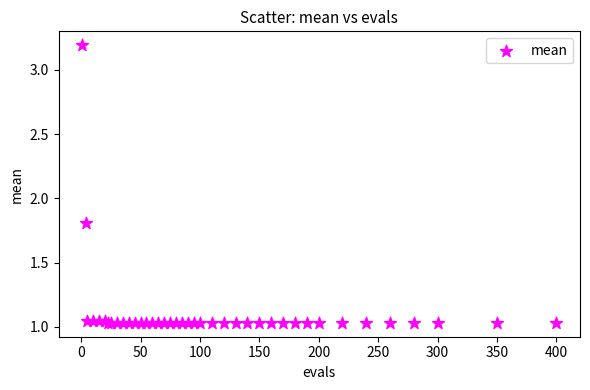

What Y value in the scatter plot is closest to 2?

1.8